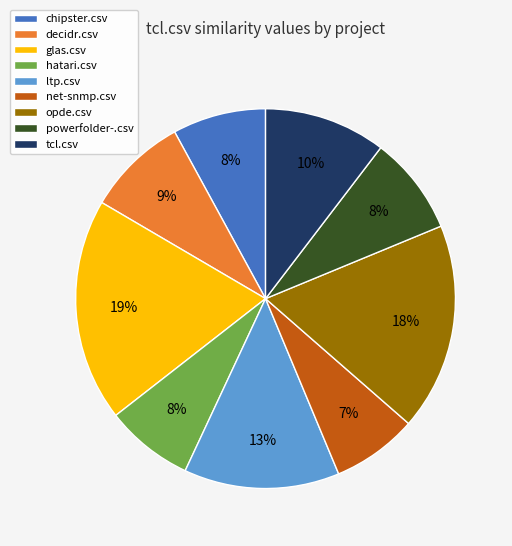

To the nearest percent, what is the combined percentage of tcl.csv and chipster.csv?

18%